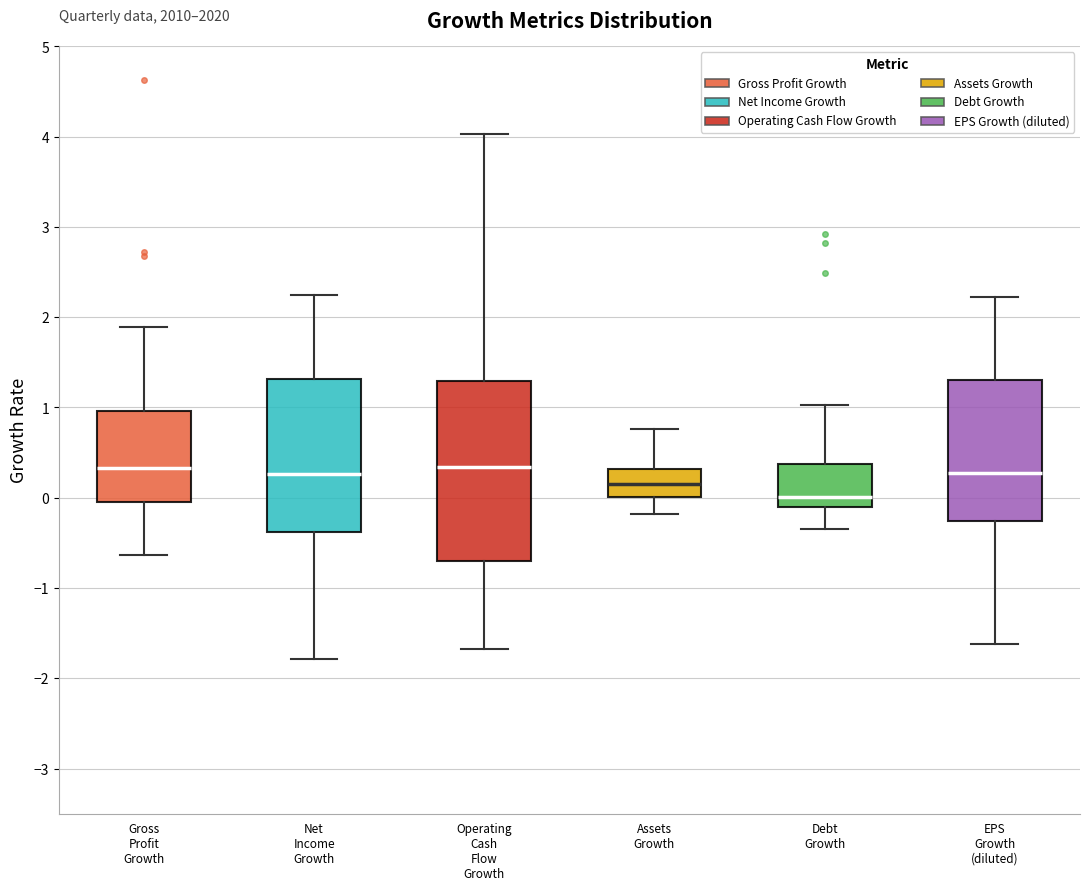

Reading left to right, transcribe this box plot: for each box, give where its median line is, the range the box spans, and where its two whiskers end, as read against the y-axis. The values are not printed on the chart, so give them approximately, as read against the axis.

Gross Profit Growth: median 0.3, box 0.0 to 1.0, whiskers -0.6 to 1.9
Net Income Growth: median 0.3, box -0.4 to 1.3, whiskers -1.8 to 2.3
Operating Cash Flow Growth: median 0.3, box -0.7 to 1.3, whiskers -1.7 to 4.0
Assets Growth: median 0.2, box 0.0 to 0.3, whiskers -0.2 to 0.8
Debt Growth: median 0.0, box -0.1 to 0.4, whiskers -0.3 to 1.0
EPS Growth (diluted): median 0.3, box -0.3 to 1.3, whiskers -1.6 to 2.2